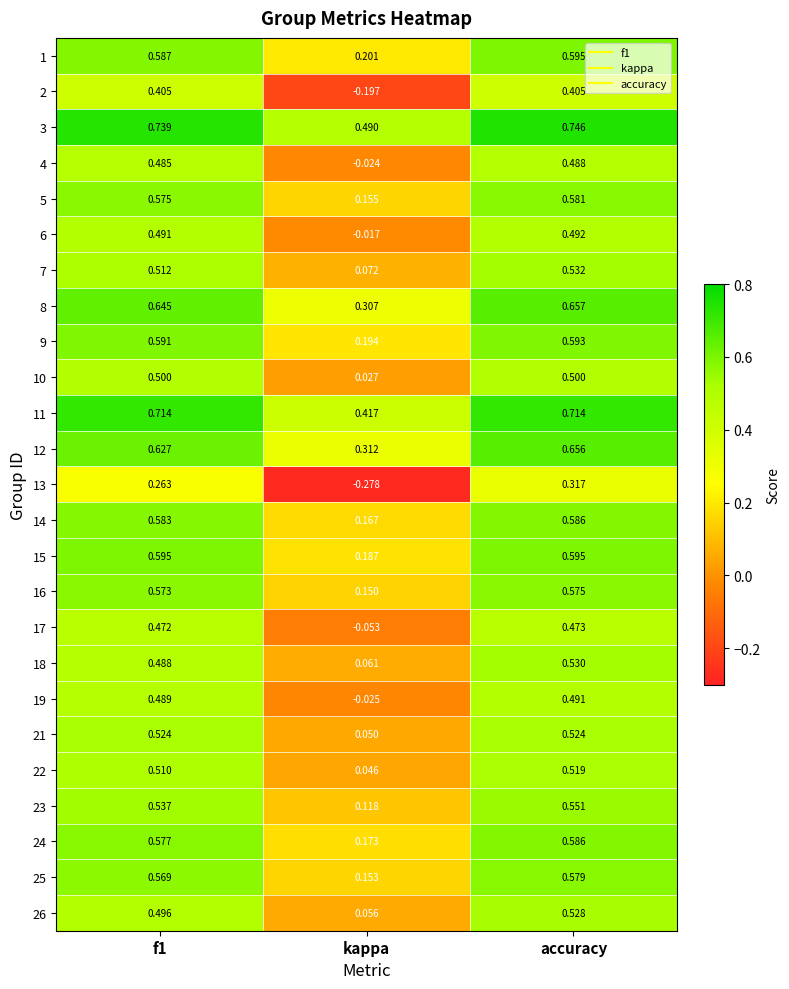

Is the value of 9 at f1 greater than the value of 17 at kappa?

Yes